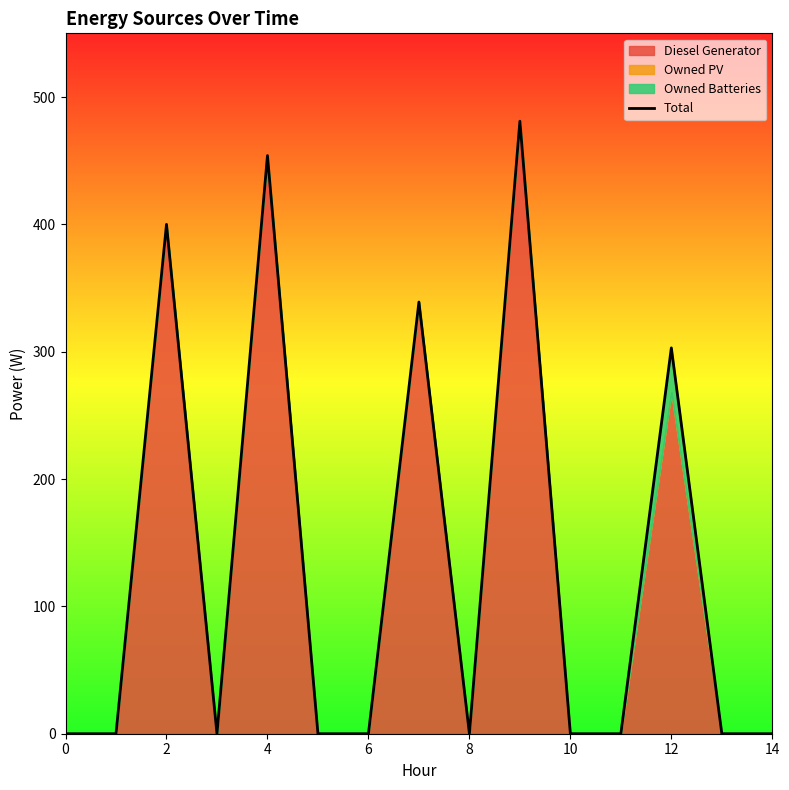

How many interior local peaks (higher than both neighbors) does the data have?

5